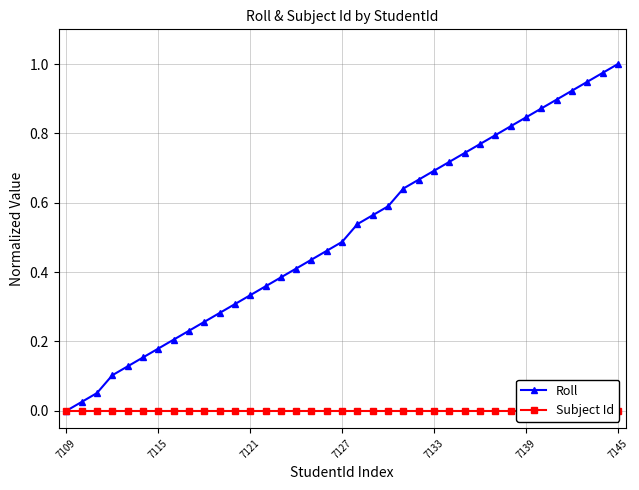

Which category has the lowest value in the Roll series?

7109